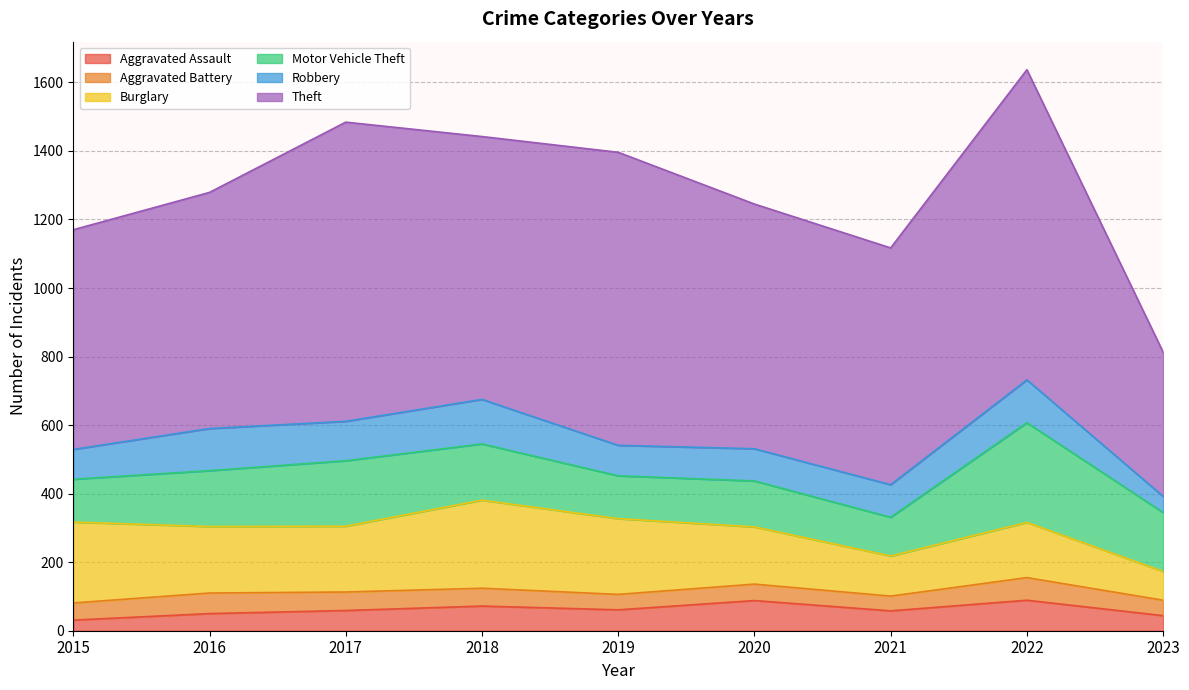

How many interior local peaks does the Aggravated Battery series have?

3